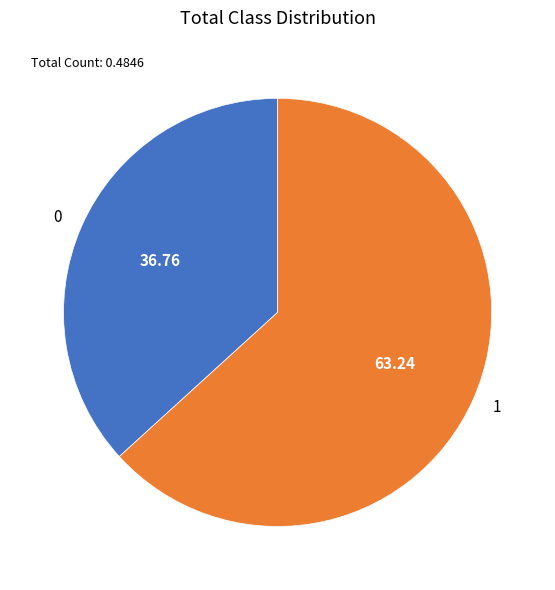

Count the number of slices in the pie.

2